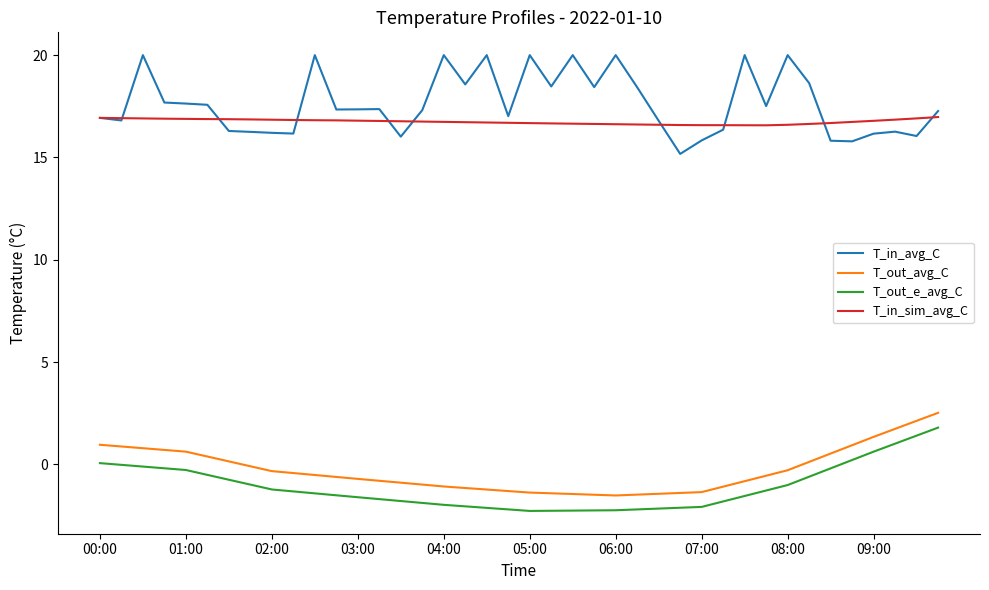

True or false: T_out_avg_C and T_in_sim_avg_C cross at least once.

False